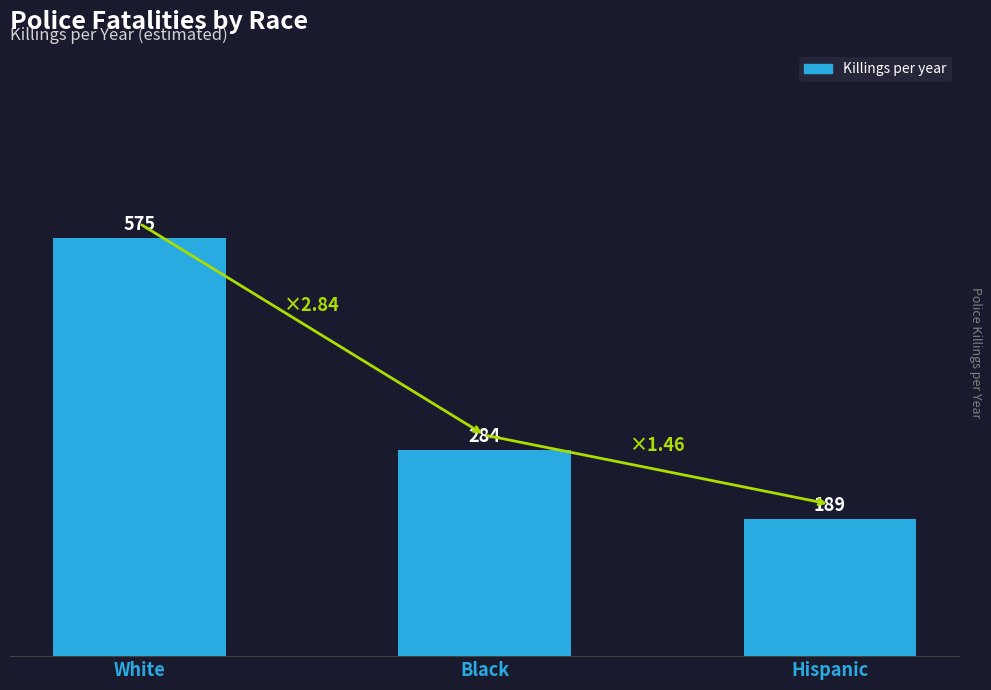

What is the difference between the values at White and Hispanic?

386